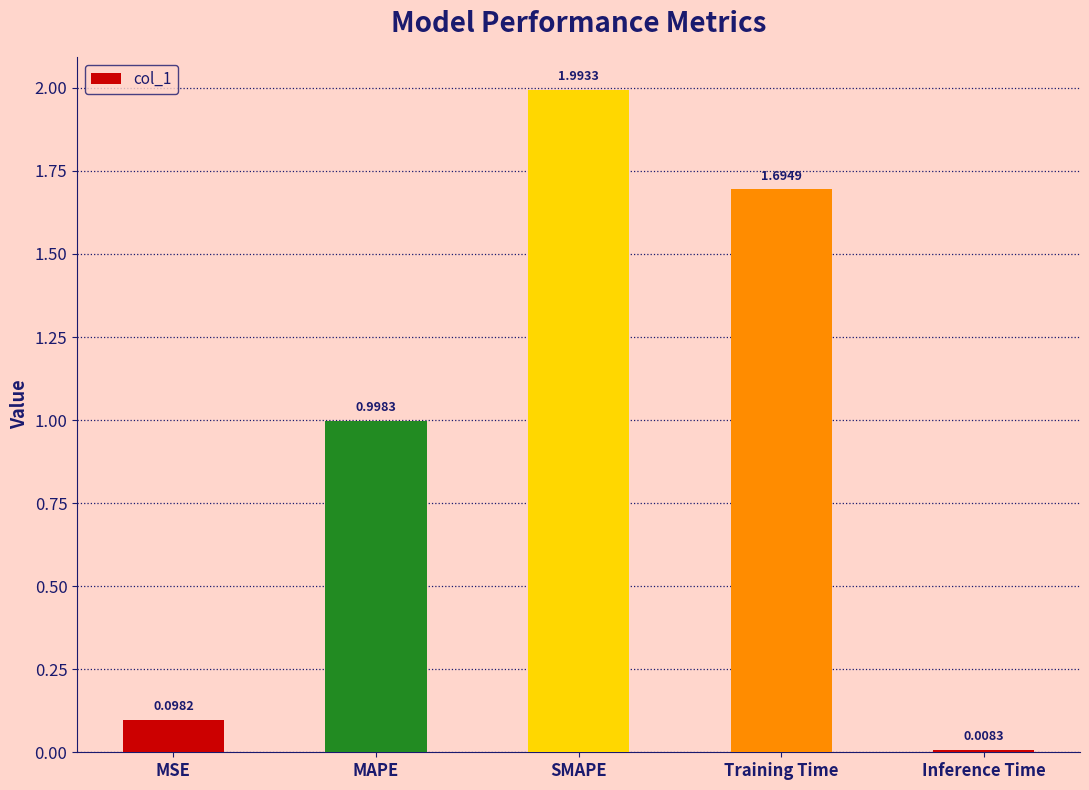

What is the difference between the maximum and minimum values?

2.0